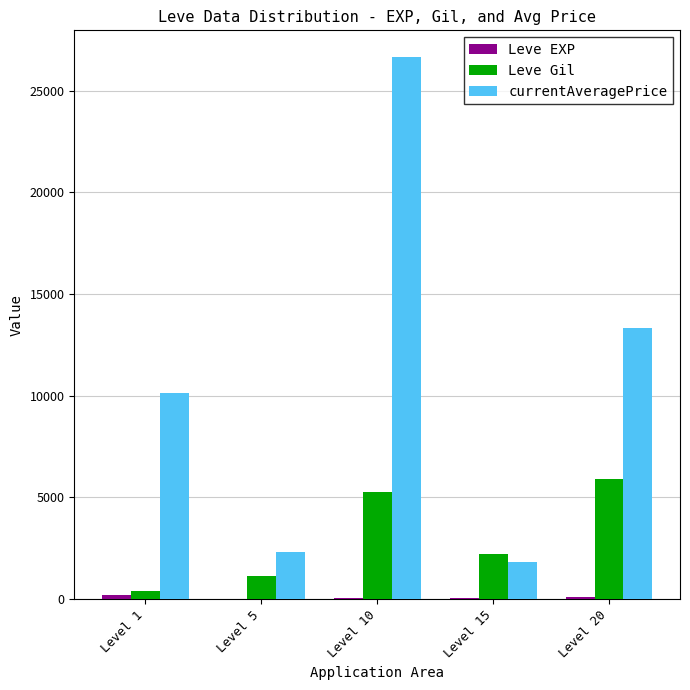

Between Level 10 and Level 20, which series saw the biggest shift?

currentAveragePrice